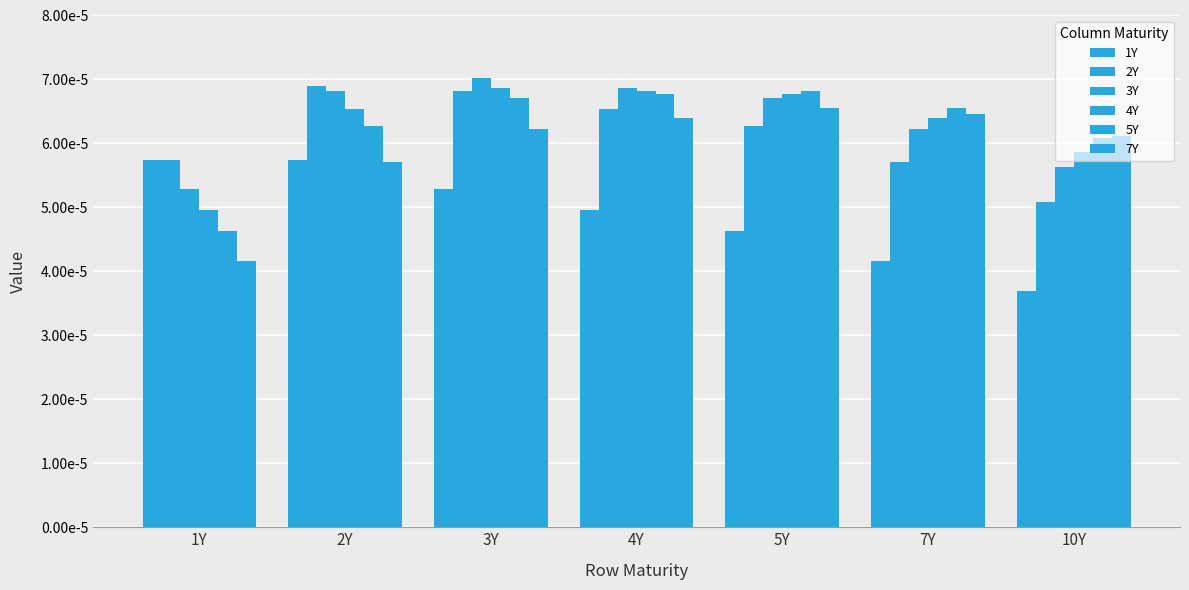

Between 5Y and 7Y, which series saw the biggest shift?

2Y